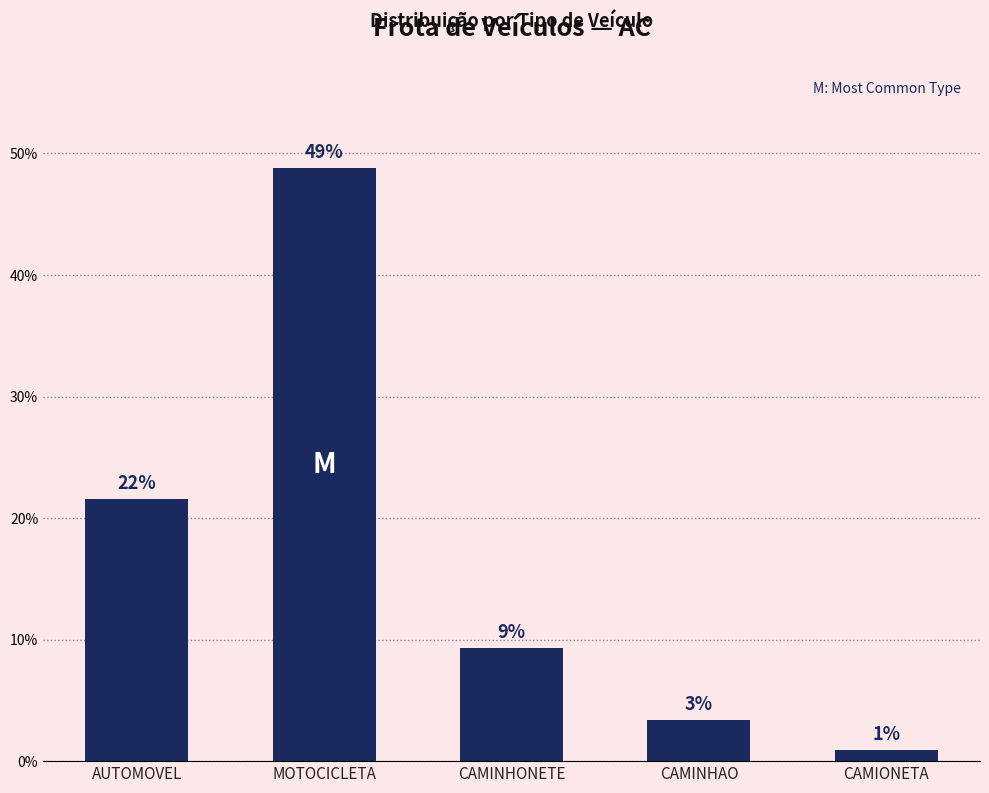

What is the sum of all values?

84.1